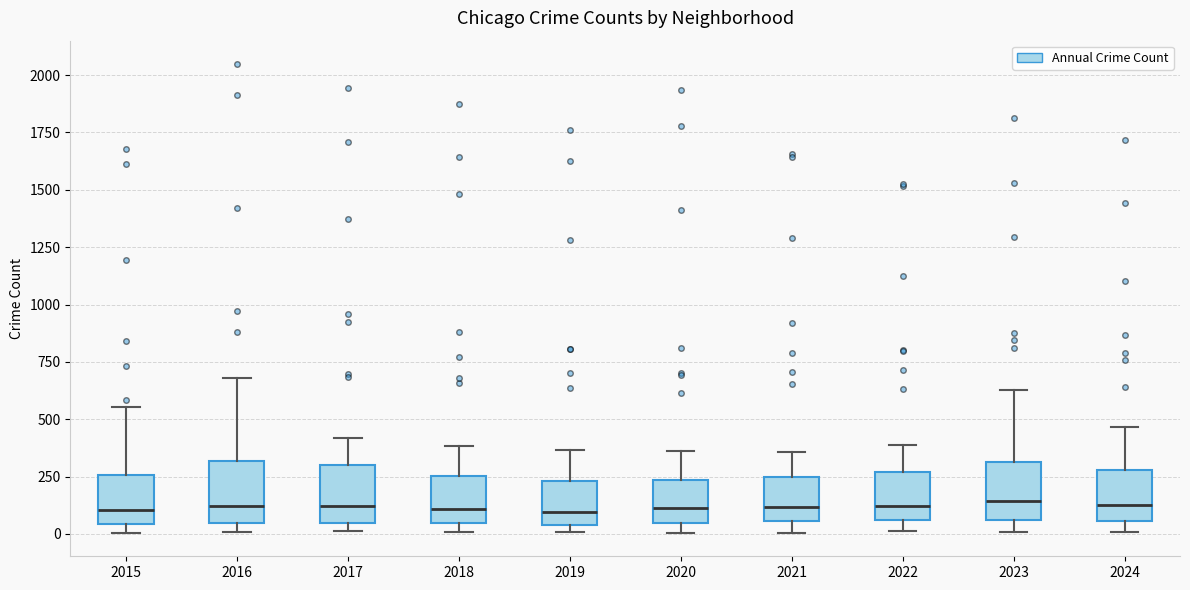

Where is the upper edge of the box at x = 2018 on the y-axis? The values are not printed on the chart, so give them approximately, as read against the axis.

250